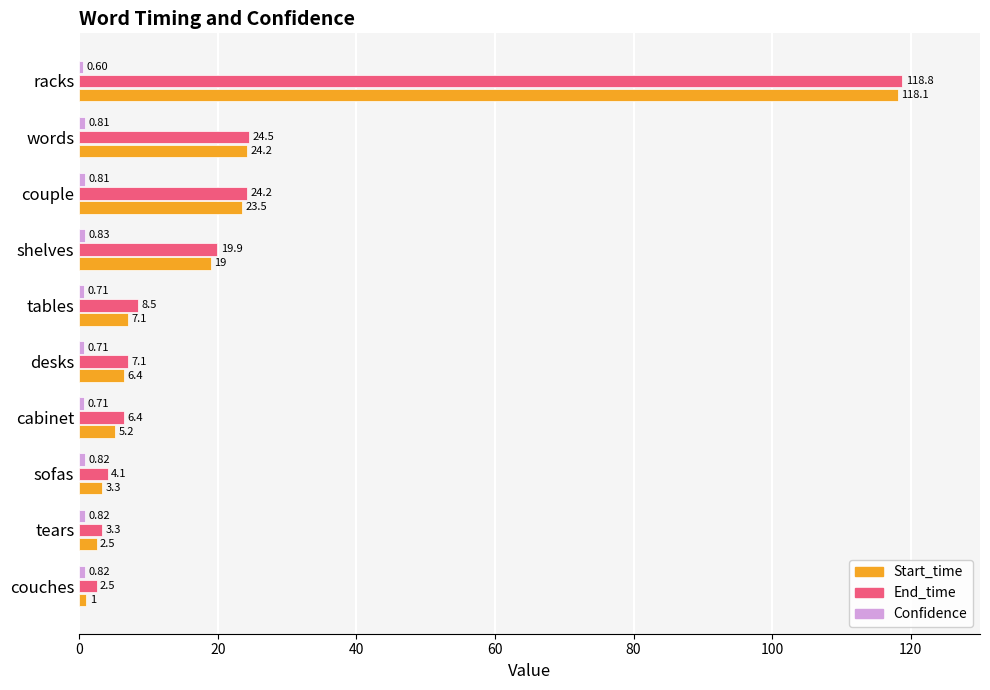

What is the maximum value shown in the chart?

118.8